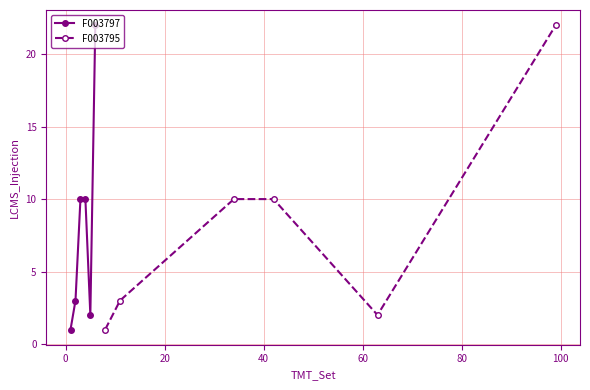

In F003797, how many points are lower than both neighbors (excluding endpoints)?

1